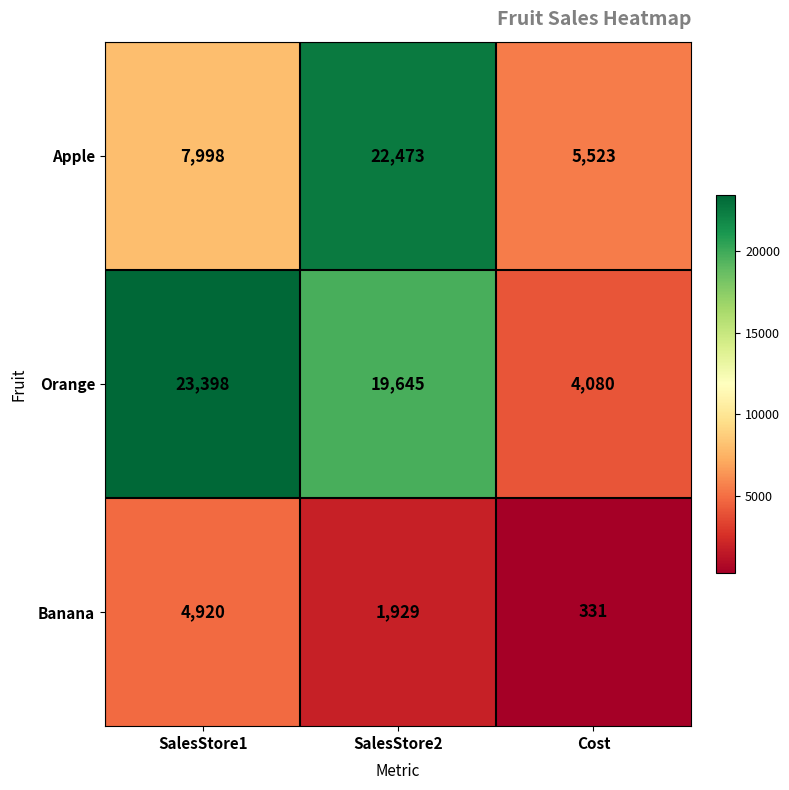

Is it true that Banana equals 435 at Cost?

False